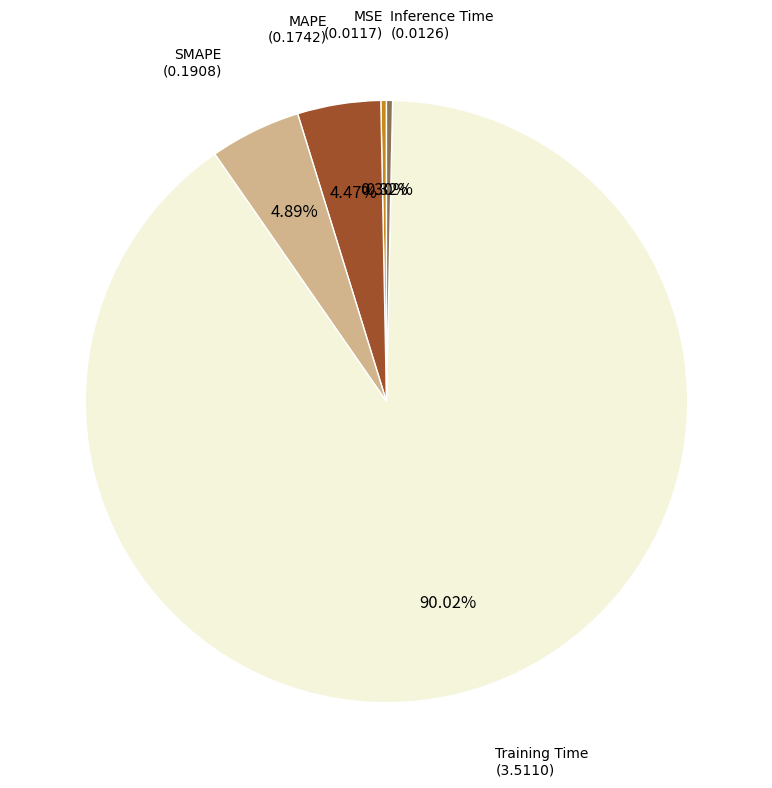

Is there a majority slice in this chart?

Yes